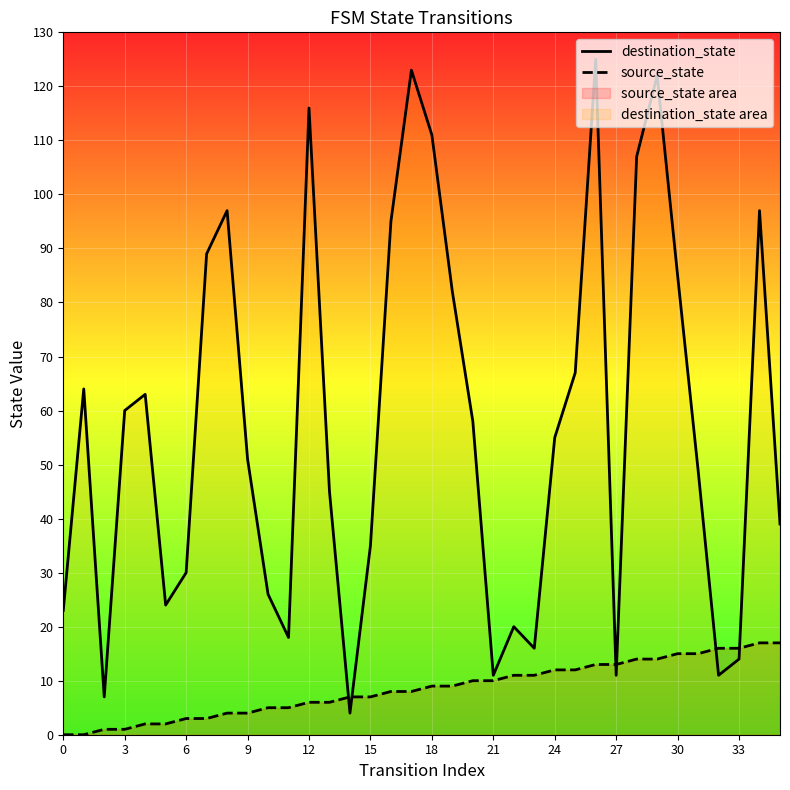

Is it true that destination_state equals 18 at 27?

False